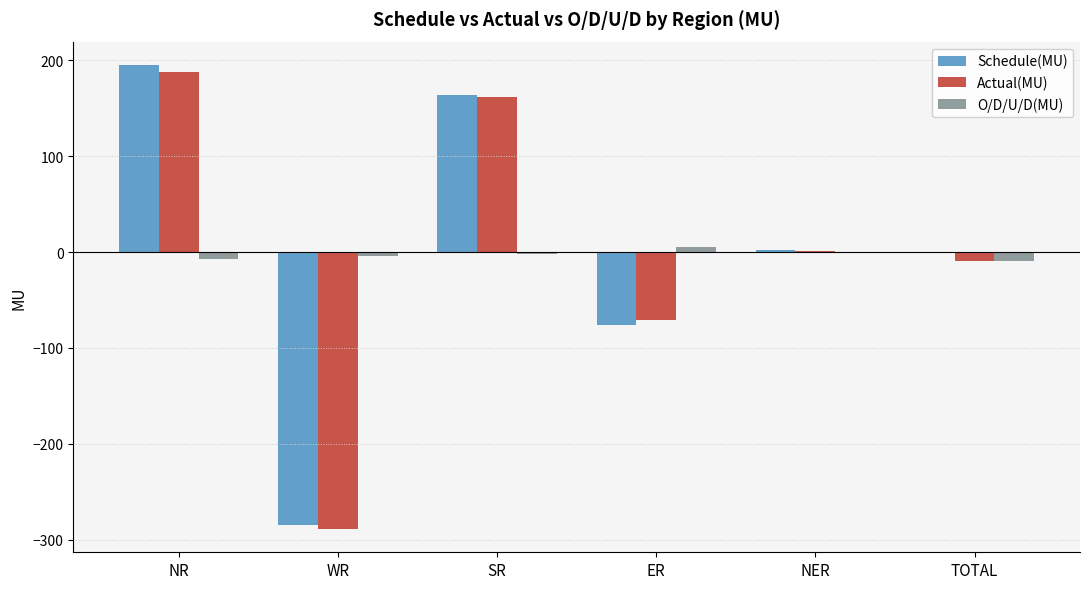

At which category does the chart reach its peak across all series?

NR